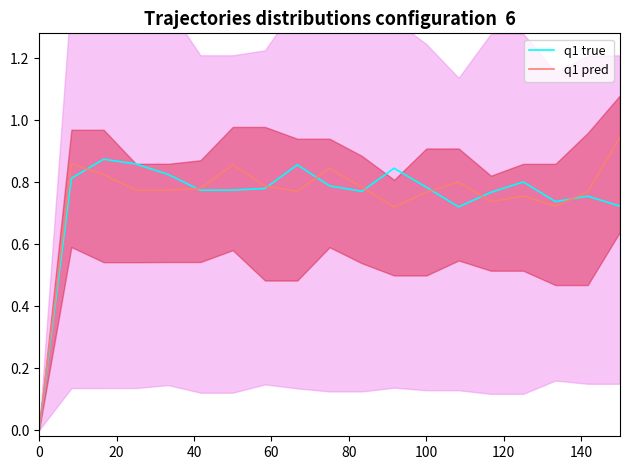

Is it true that q1 true equals 0.0 at 0?

True